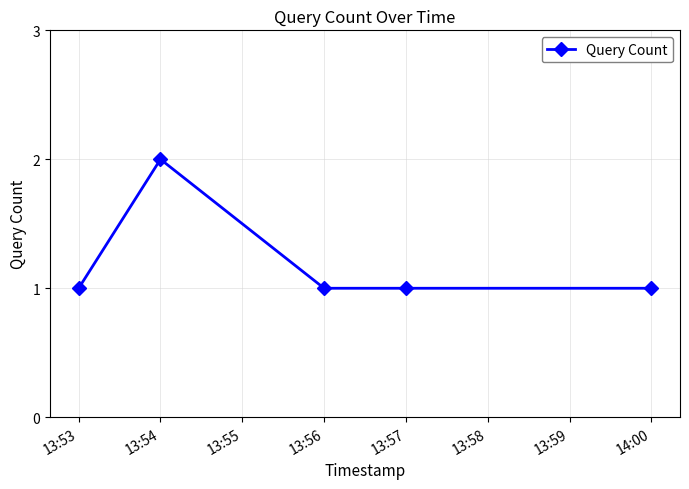

What position from the right is 13:53?

5